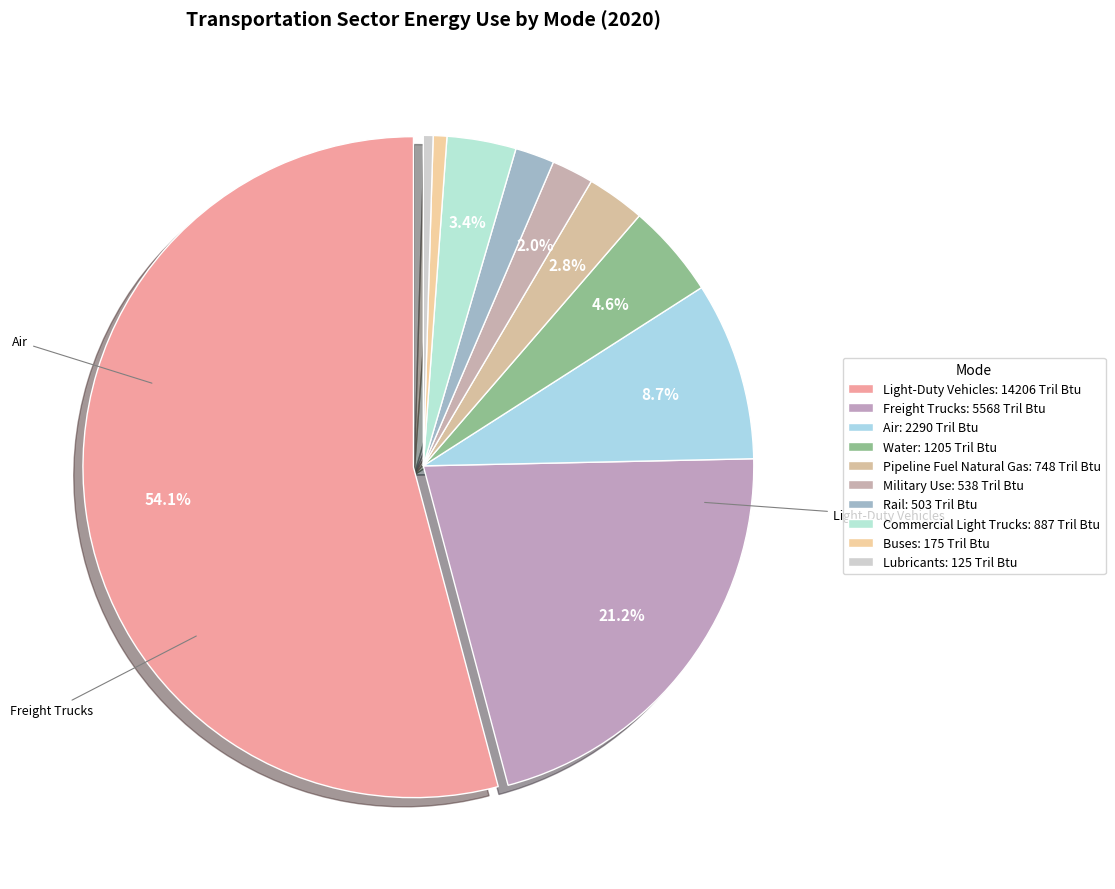

To the nearest percent, what is the average slice percentage?

10%